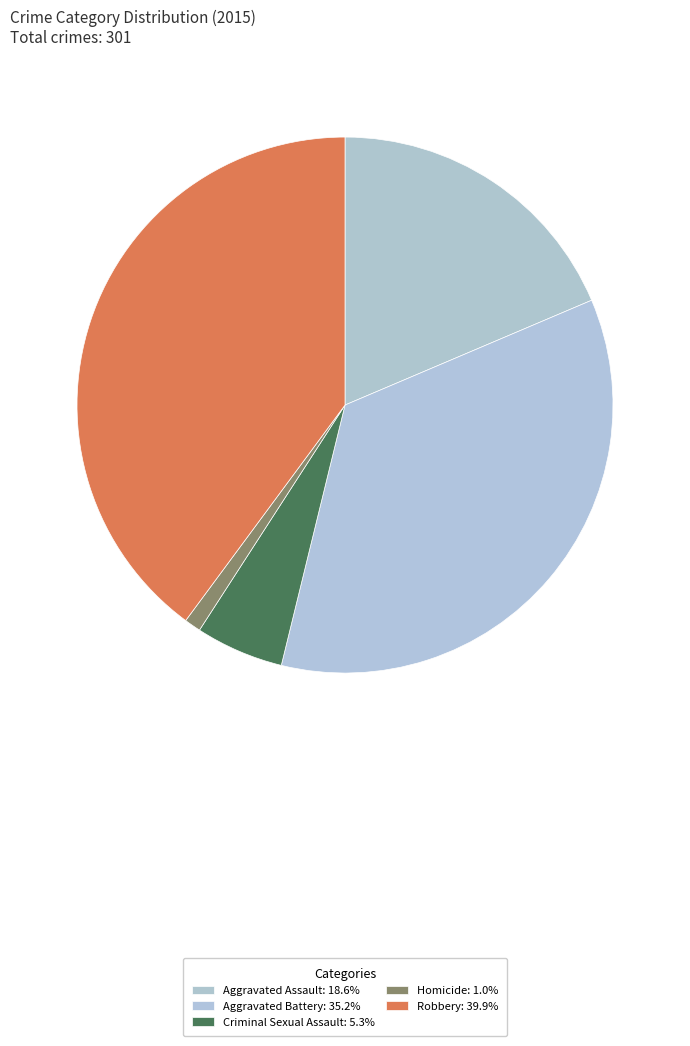

To the nearest percent, what is the difference between the Robbery and Aggravated Battery slice percentages?

5%